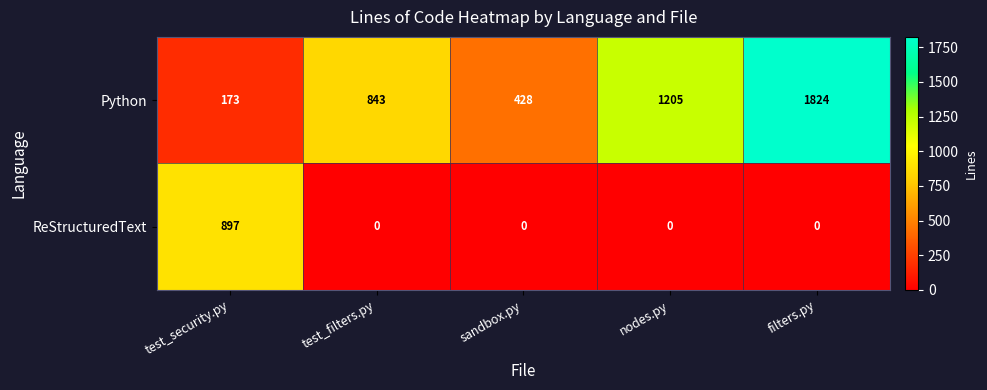

Reading left to right, what are all the values shown in this chart?

Python: test_security.py=173	test_filters.py=843	sandbox.py=428	nodes.py=1205	filters.py=1824
ReStructuredText: test_security.py=897	test_filters.py=0	sandbox.py=0	nodes.py=0	filters.py=0